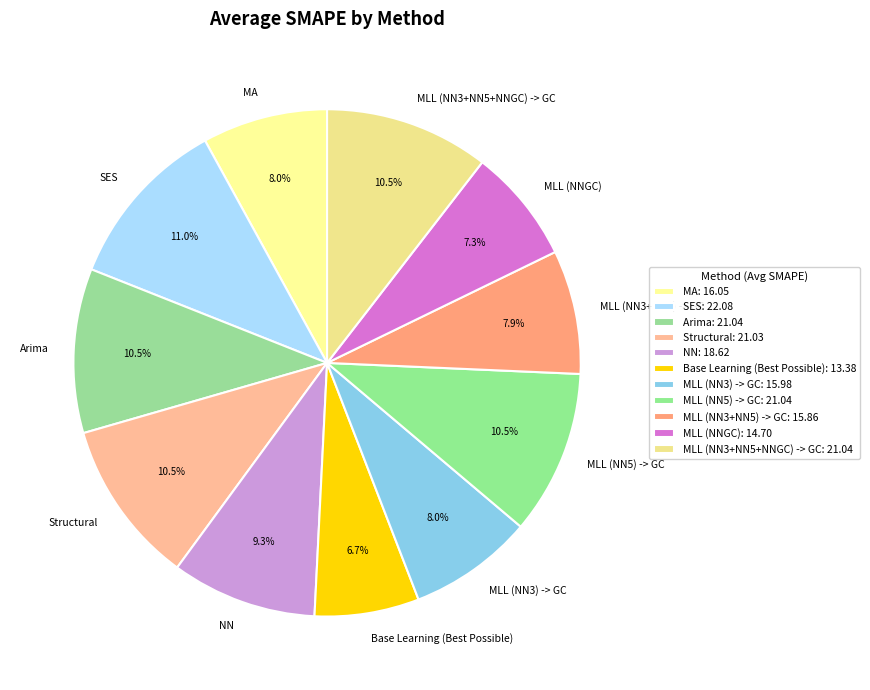

What is the smallest slice in the pie chart?

Base Learning (Best Possible)